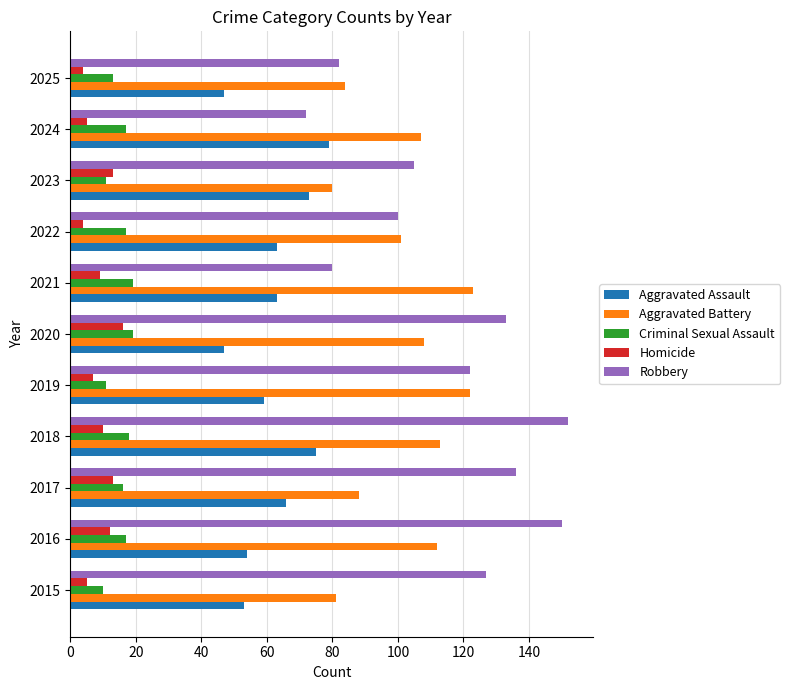

The Robbery series shows 82 at 2025. True or false?

True